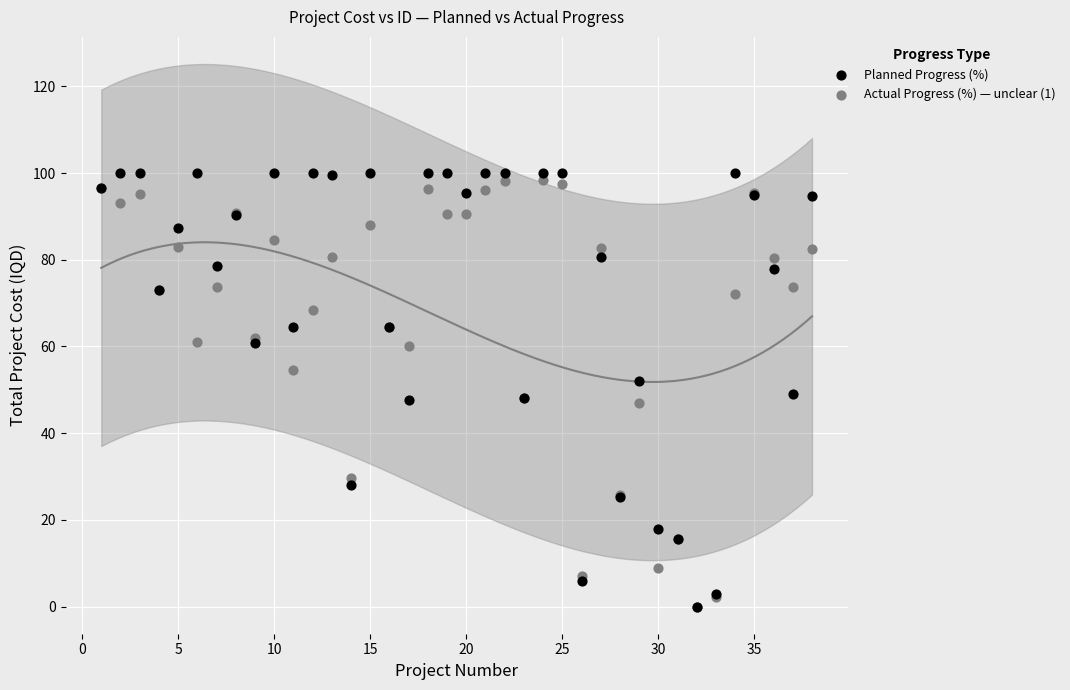

Which series has the widest spread of Y values?

Planned Progress (%)